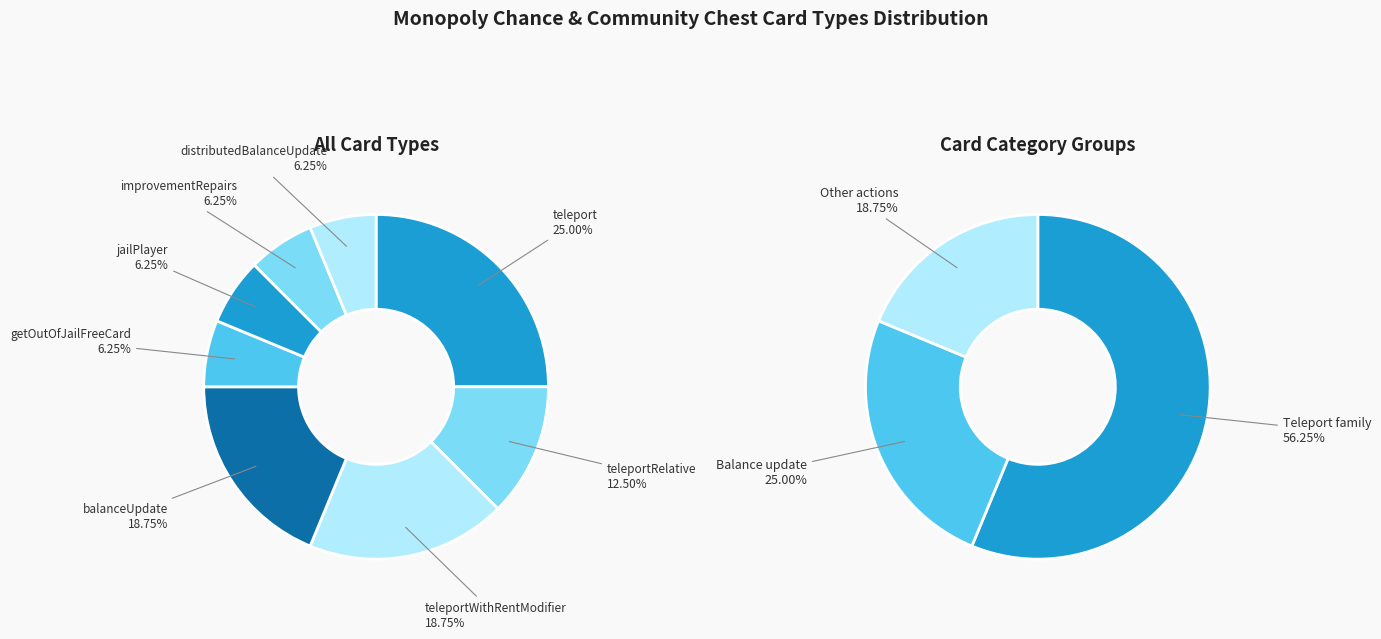

Which category has the biggest portion of the pie?

teleport